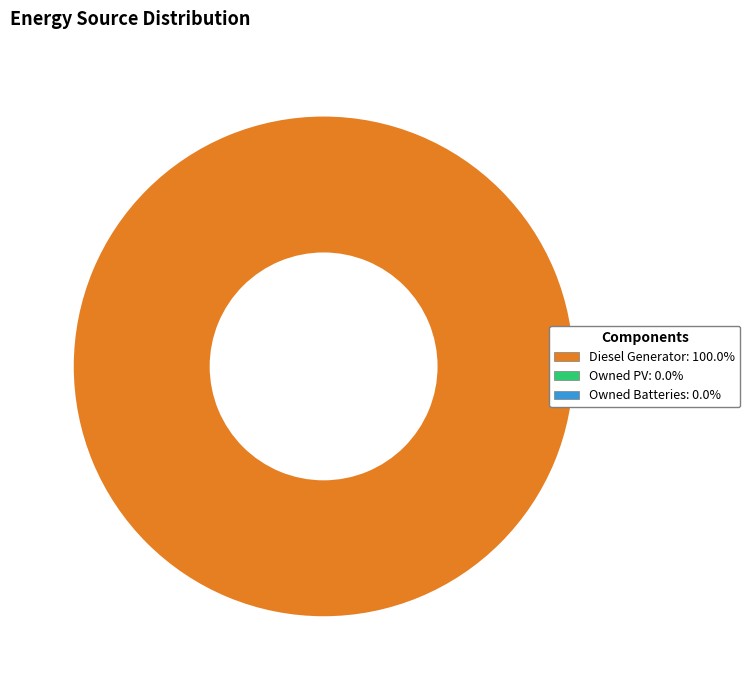

Is there a majority slice in this chart?

Yes